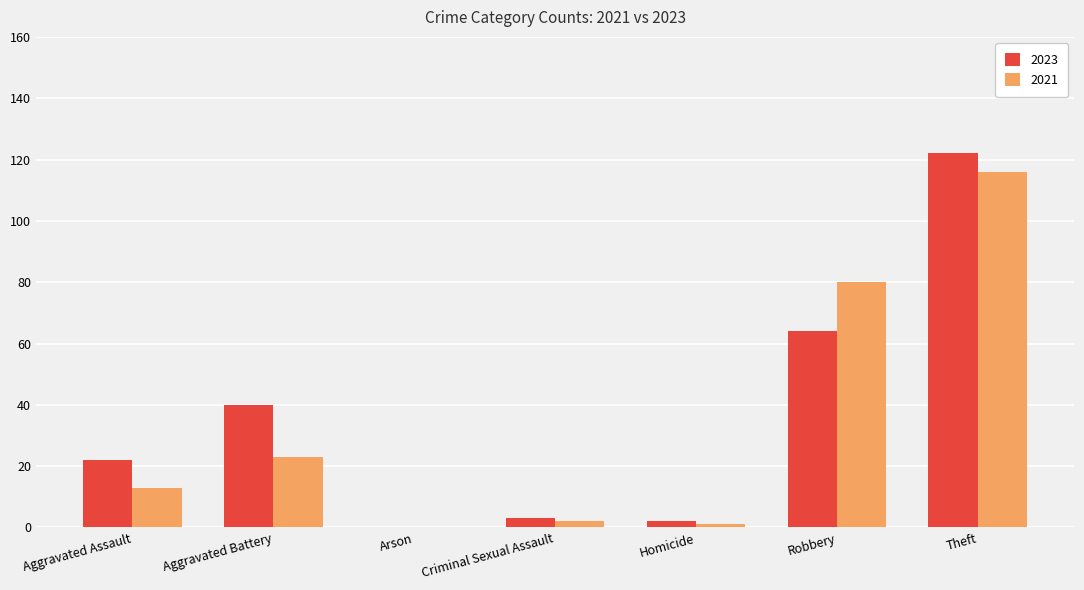

How many positive values does the 2021 series have?

6